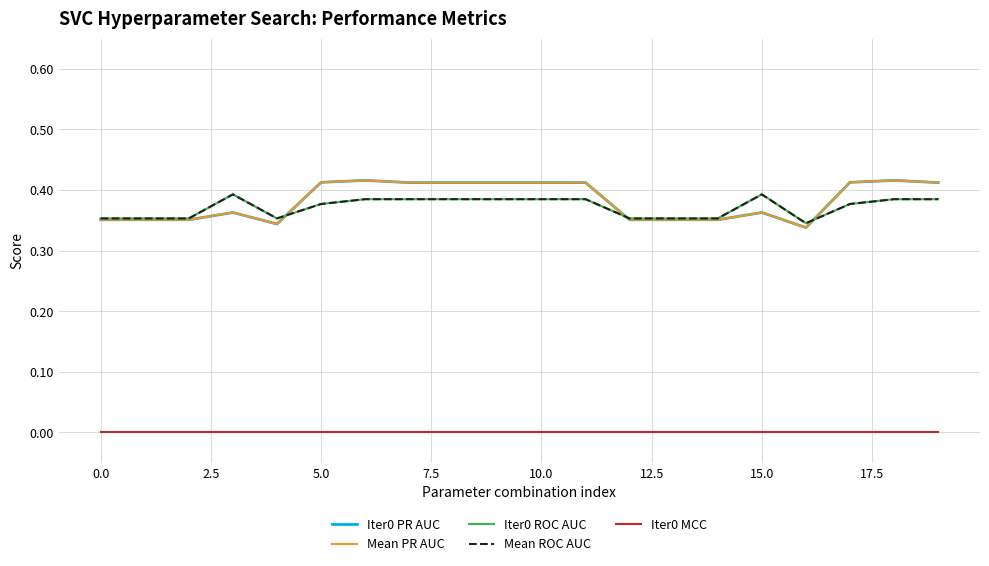

After their last crossing, which series has the higher values: Mean ROC AUC or Mean PR AUC?

Mean PR AUC